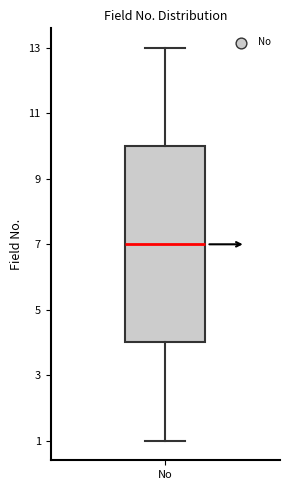

Where is the lower edge of the box for No on the y-axis? The values are not printed on the chart, so give them approximately, as read against the axis.

4